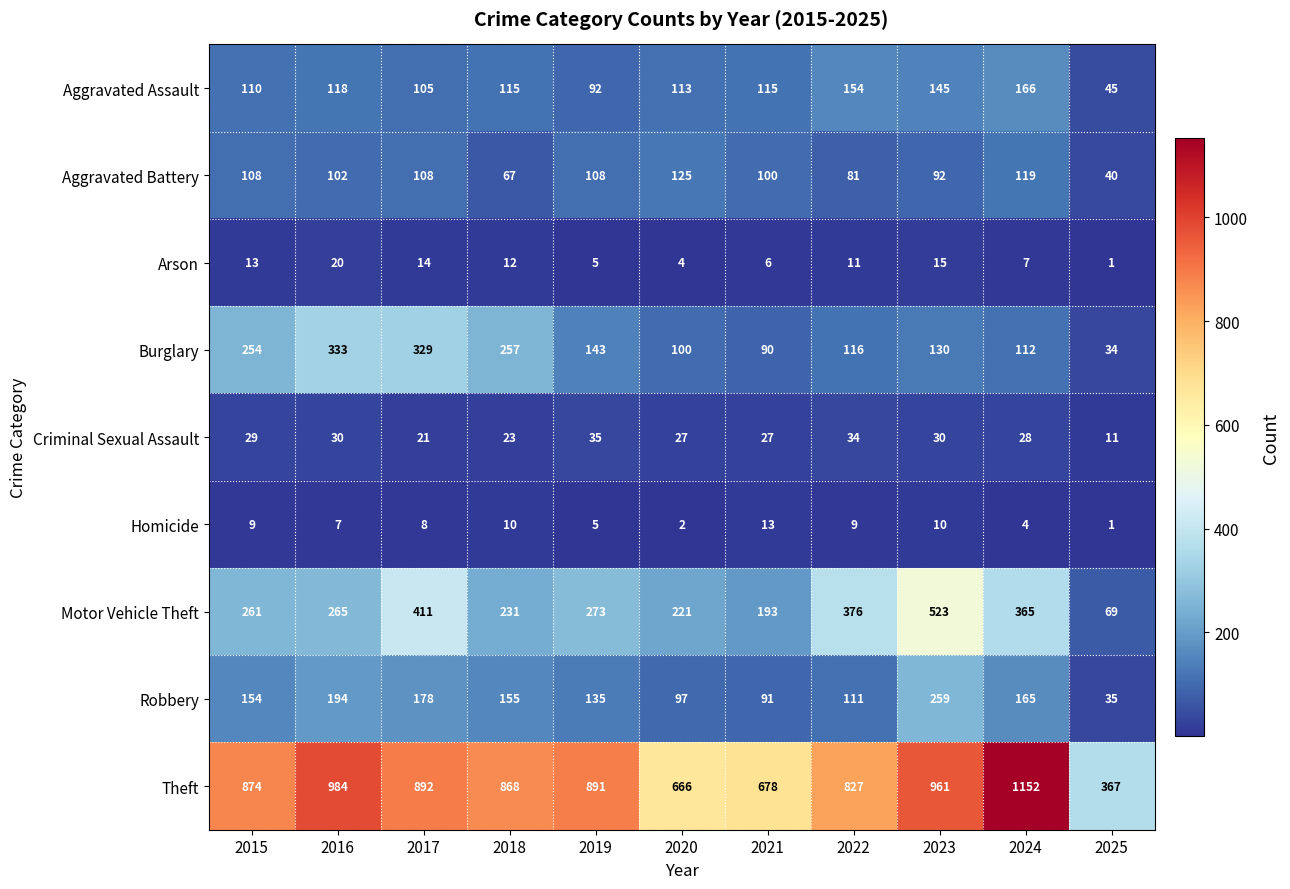

What is the minimum value for Theft?

367